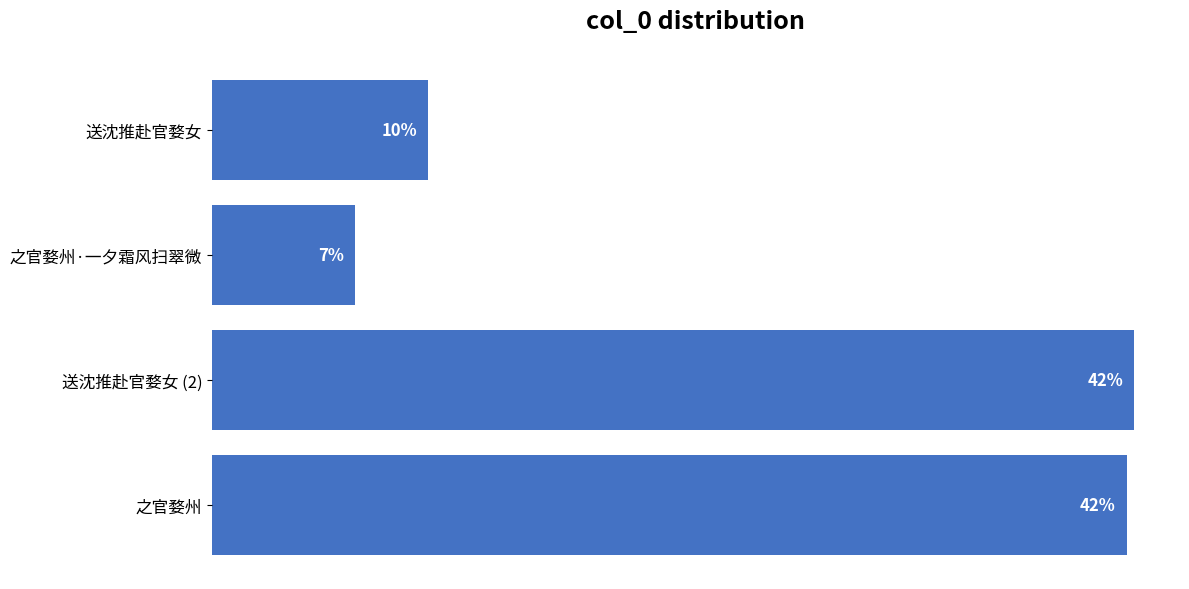

Does the chart contain any negative values?

No